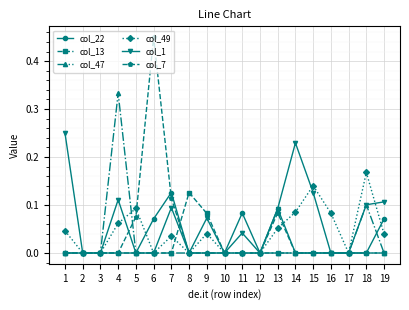

True or false: col_13 has more than 0 points higher than both neighbors.

True